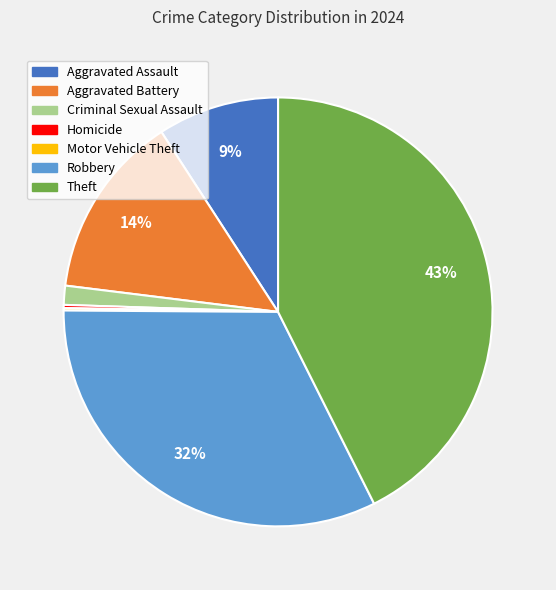

Do Aggravated Battery and Aggravated Assault together represent more than half of the pie?

No